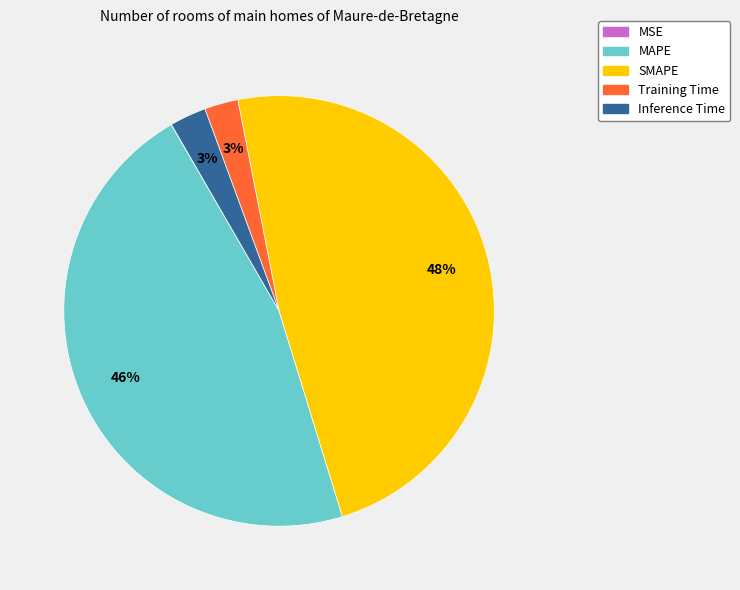

Which has a higher value, MAPE or Inference Time?

MAPE